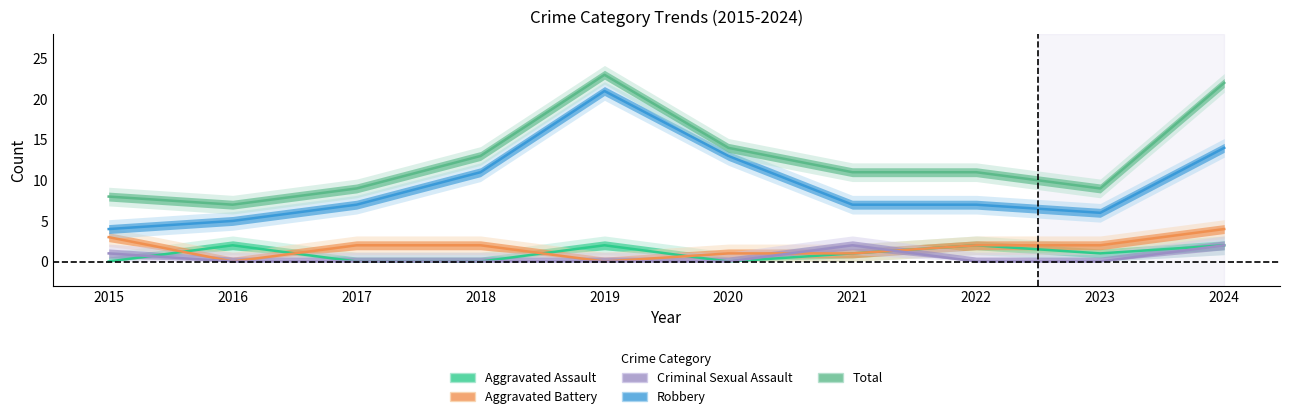

Which category has the highest value across all series?

2019